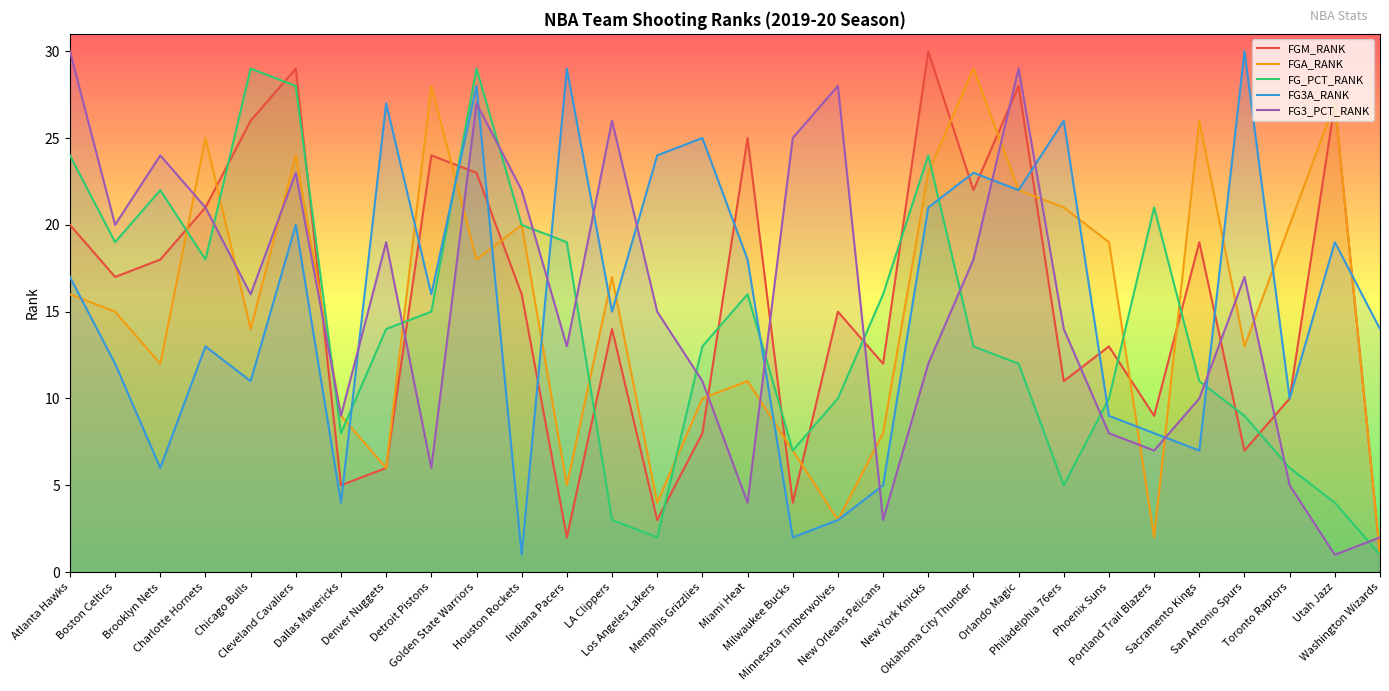

What is the sum of all FG3_PCT_RANK values?

465